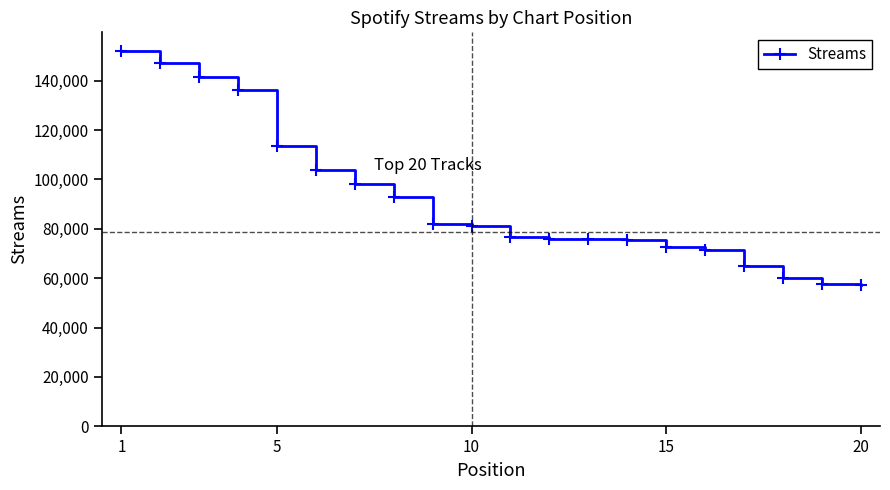

What is the value of the 2nd point from the left?

147035